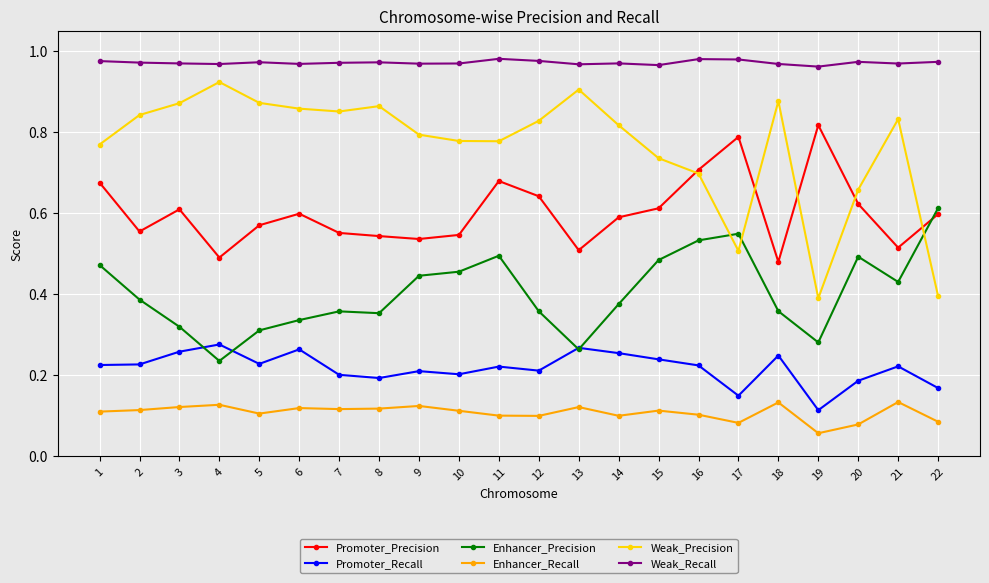

Count the Promoter_Recall values in the range 0 to 1.

22